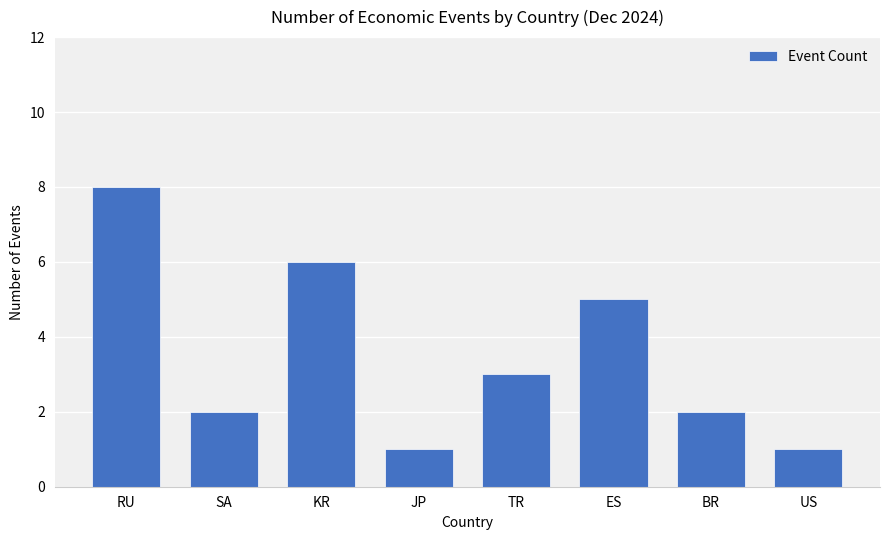

What is the maximum value shown in the chart?

8